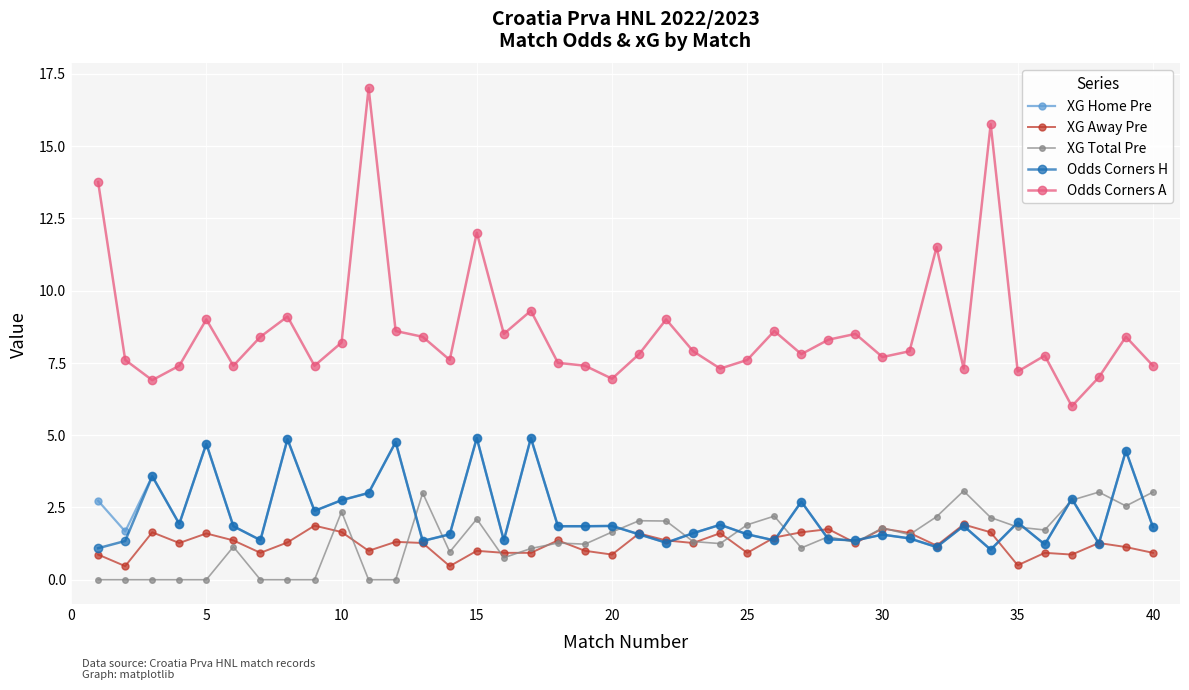

What is the lowest value of the XG Away Pre series?

0.5